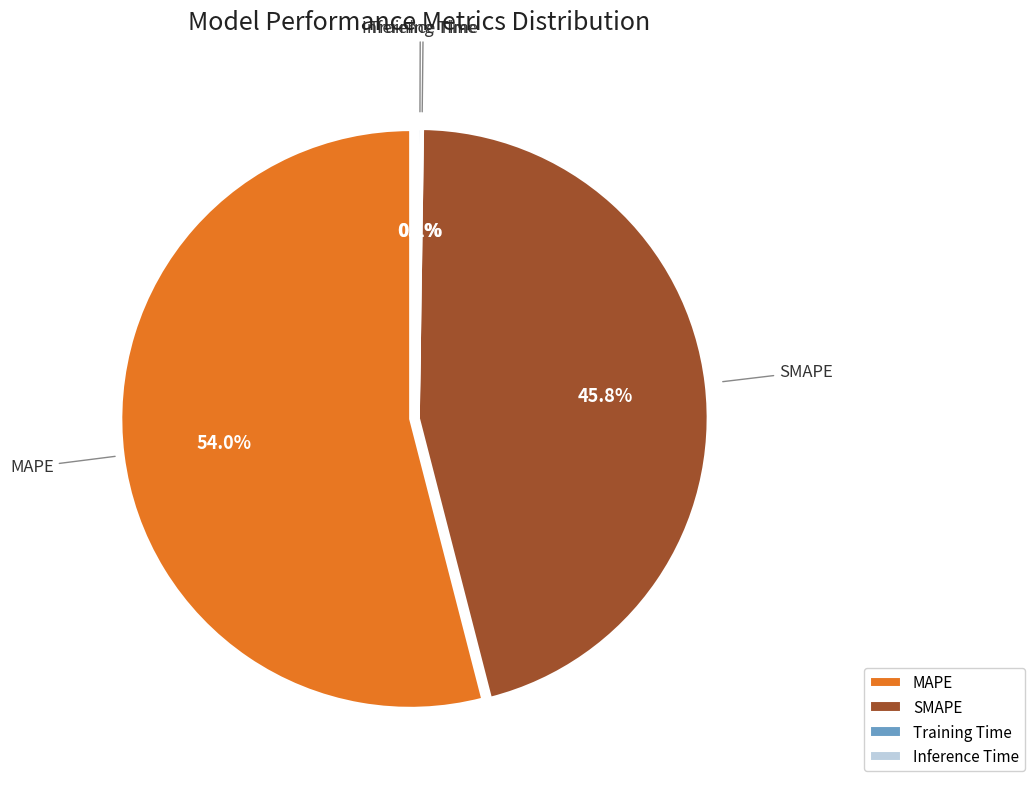

Which category accounts for the majority?

MAPE